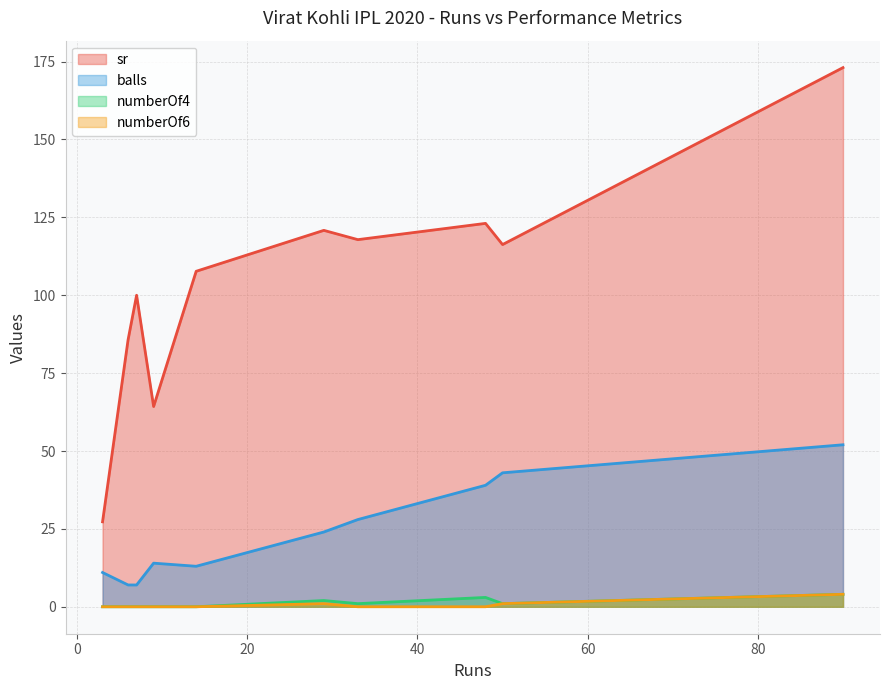

What is the difference between the maximum and minimum values in the numberOf6 series?

4.0